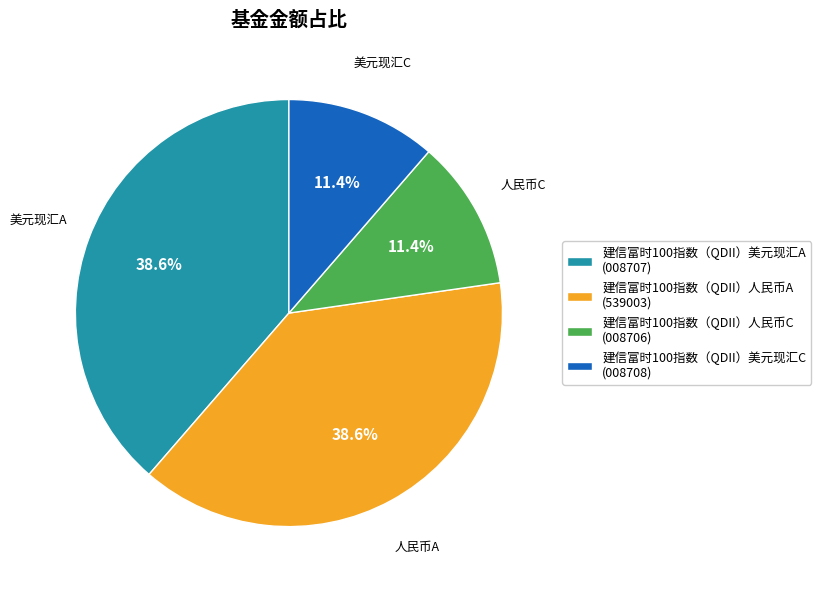

To the nearest percent, what percentage of the pie is 建信富时100指数（QDII）美元现汇C?

11%